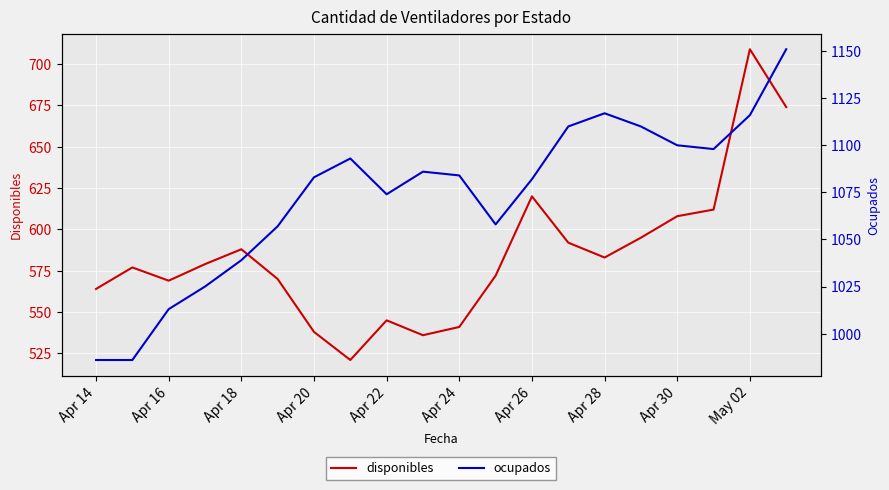

True or false: ocupados and disponibles cross at least once.

False